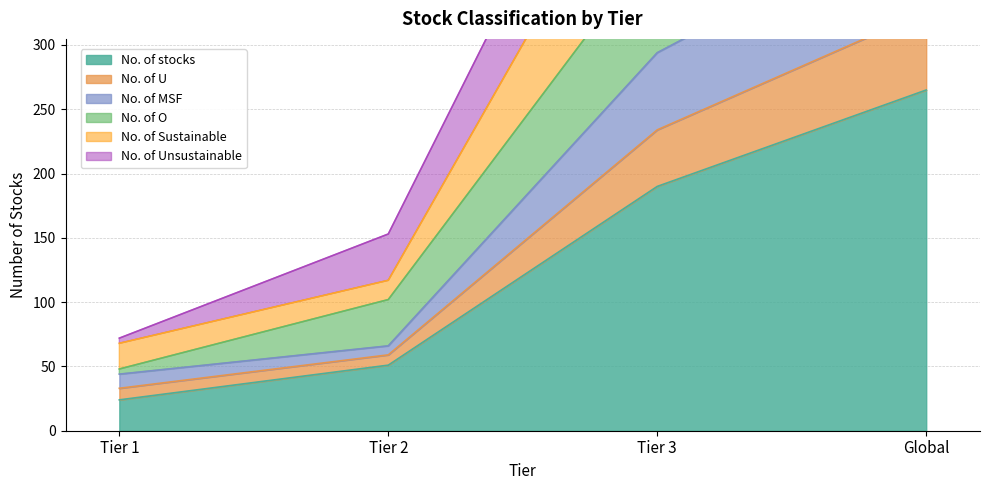

Where does the No. of Unsustainable series first go above 570?

Global